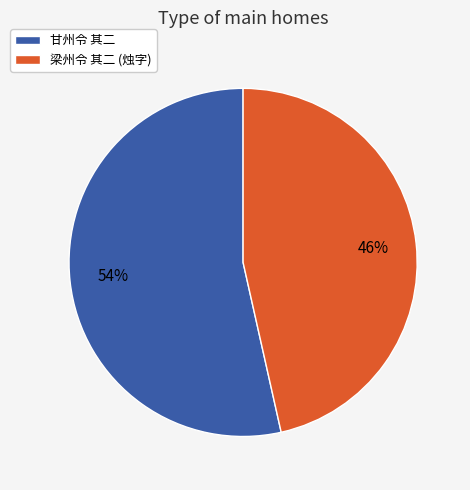

What percentage is the 甘州令 其二 slice, to the nearest percent?

54%